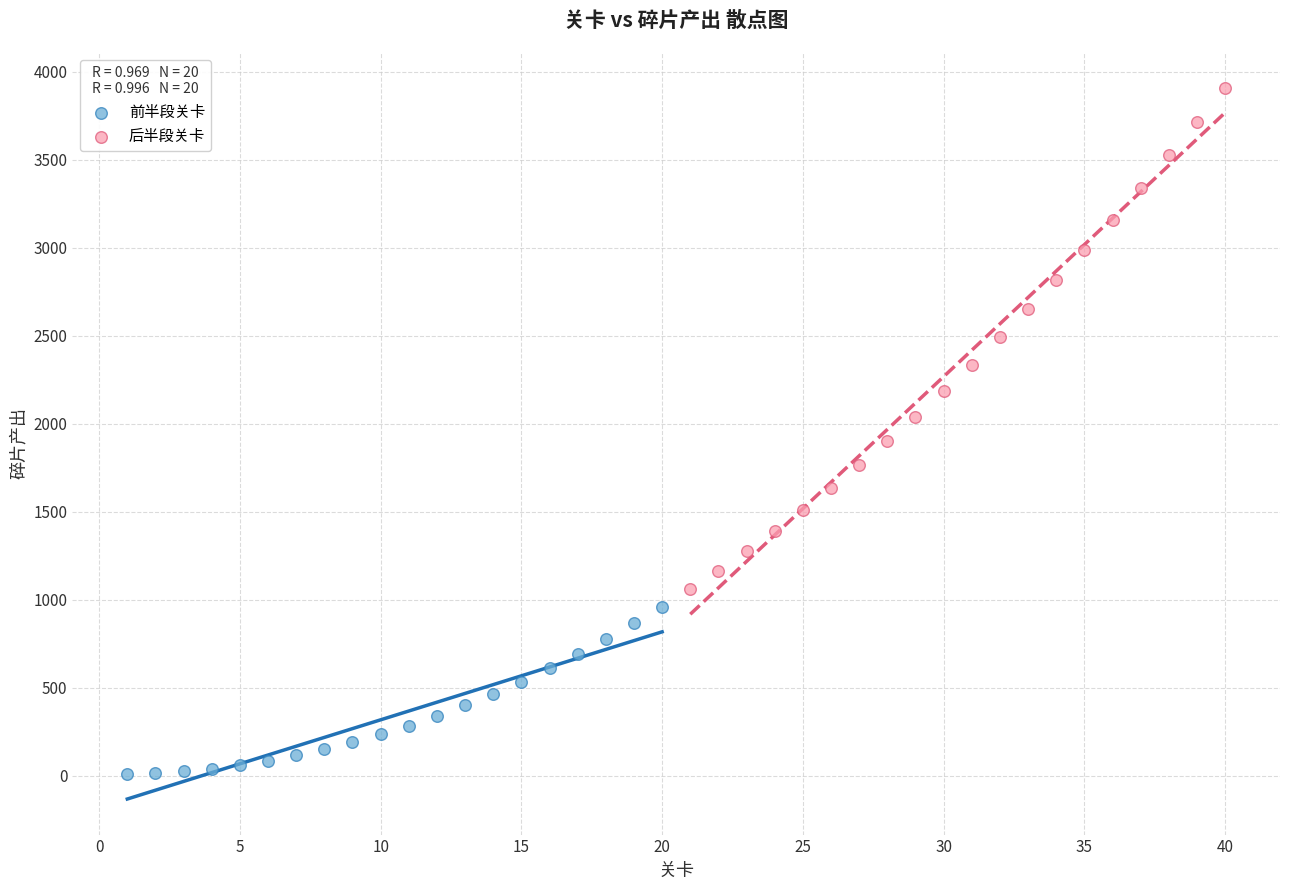

Which series has the widest spread of Y values?

后半段关卡